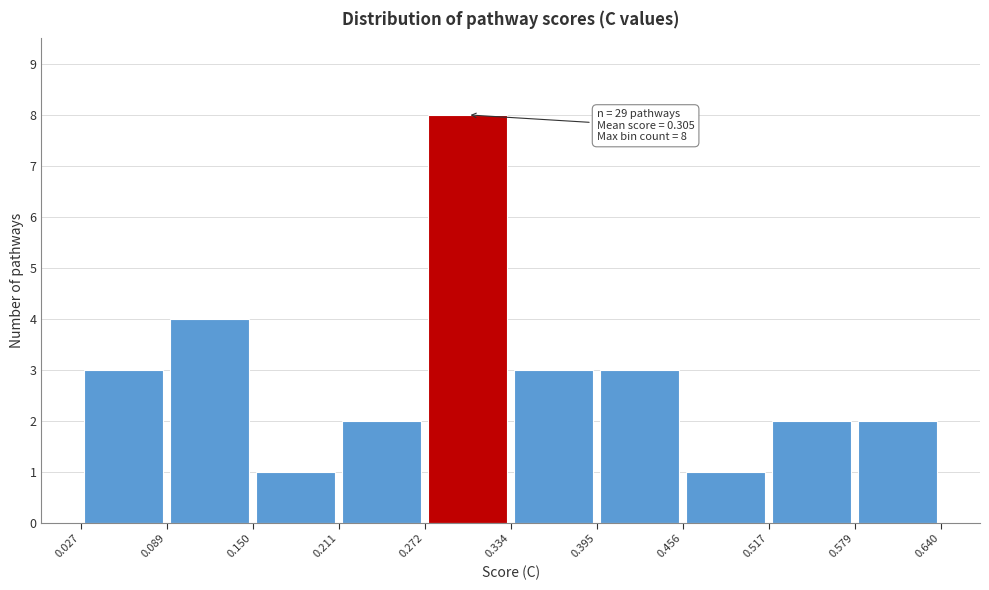

Which range on the x-axis has the tallest bar?

0.272 to 0.334